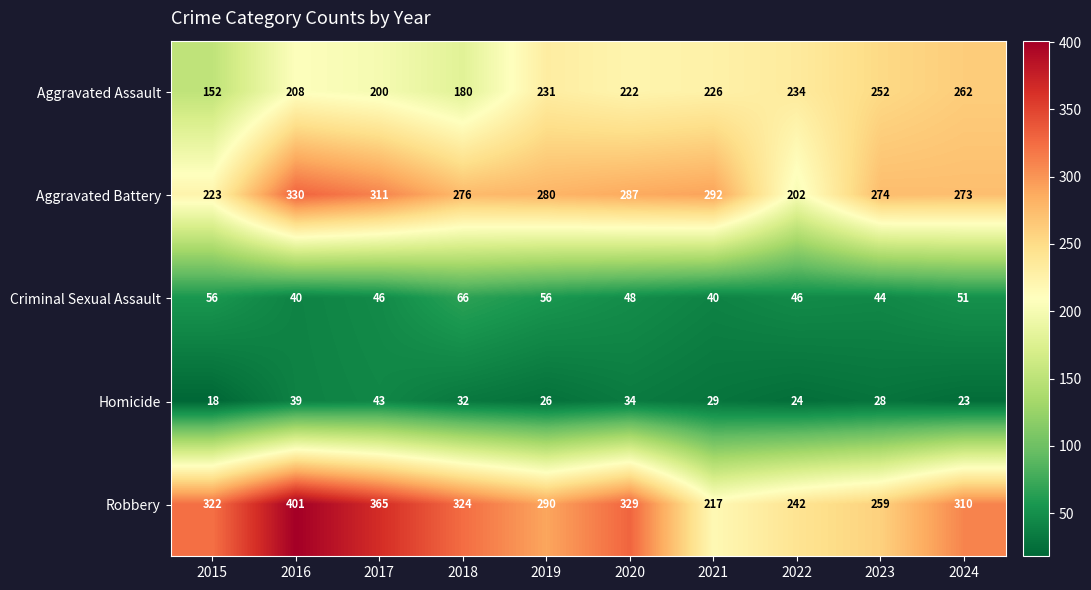

What is the average value of the Aggravated Battery series?

275